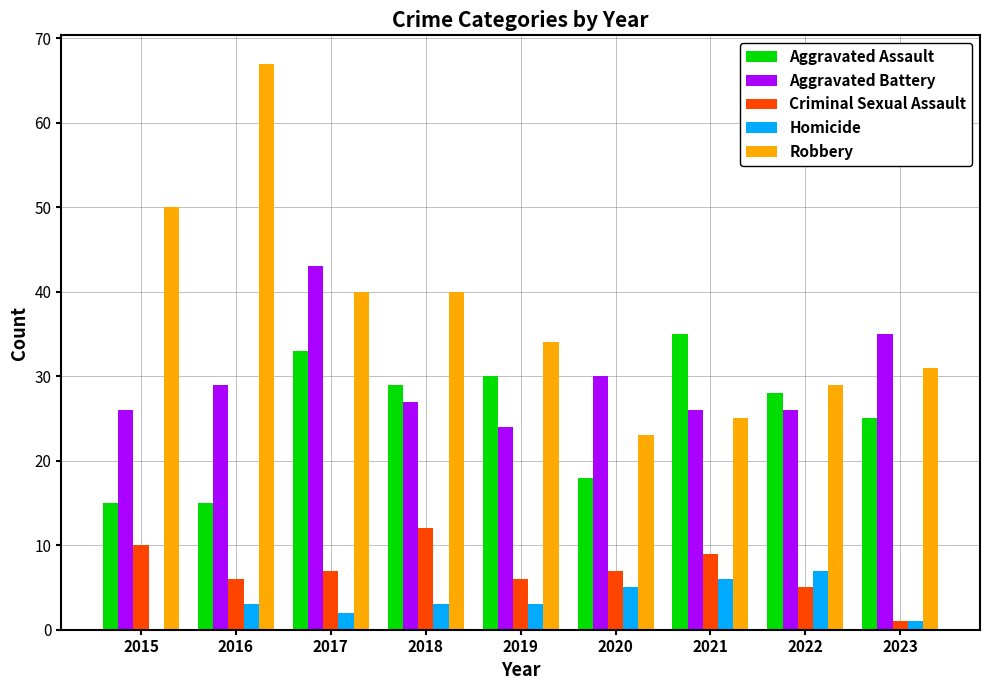

Reading left to right, list all the values displayed in this chart.

Aggravated Assault: 15	15	33	29	30	18	35	28	25
Aggravated Battery: 26	29	43	27	24	30	26	26	35
Criminal Sexual Assault: 10	6	7	12	6	7	9	5	1
Homicide: 0	3	2	3	3	5	6	7	1
Robbery: 50	67	40	40	34	23	25	29	31